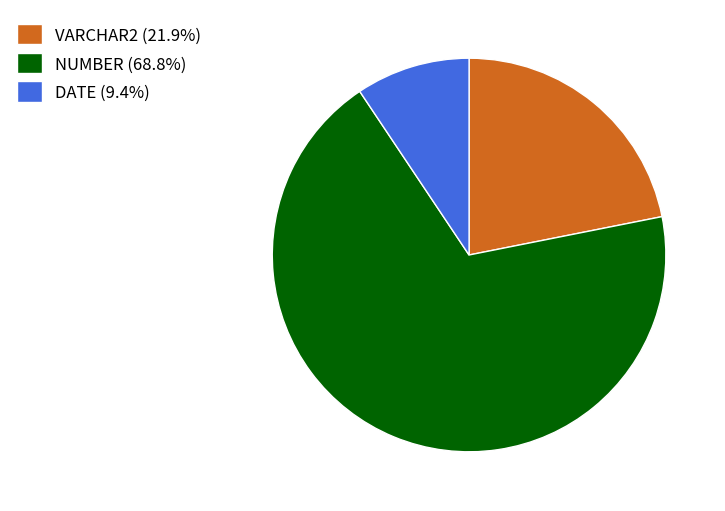

Is the sum of VARCHAR2 (21.9%) and NUMBER (68.8%) greater than half?

Yes